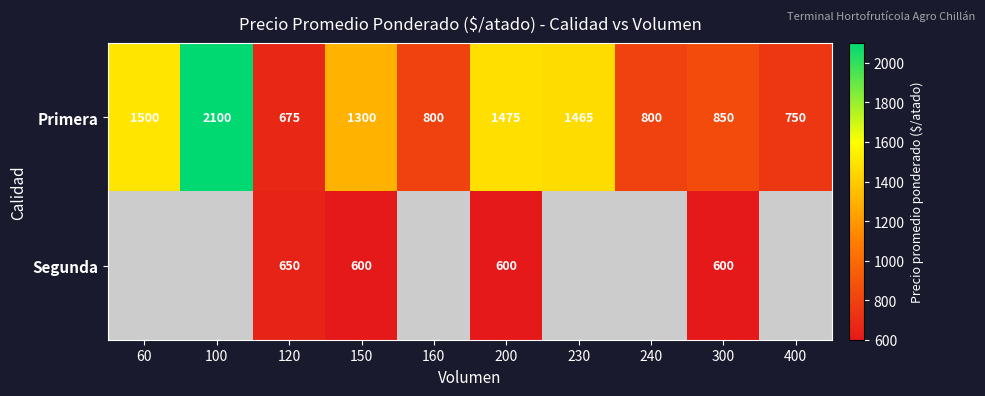

Rank the series at 150 from lowest to highest value.

Segunda, Primera